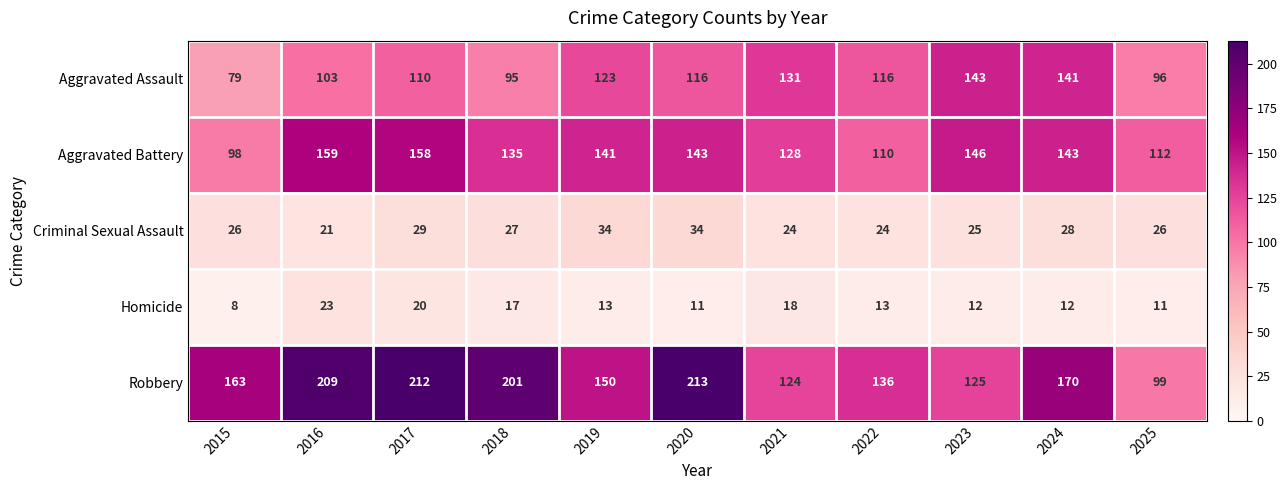

What is the approximate value of Robbery at 2015?

163